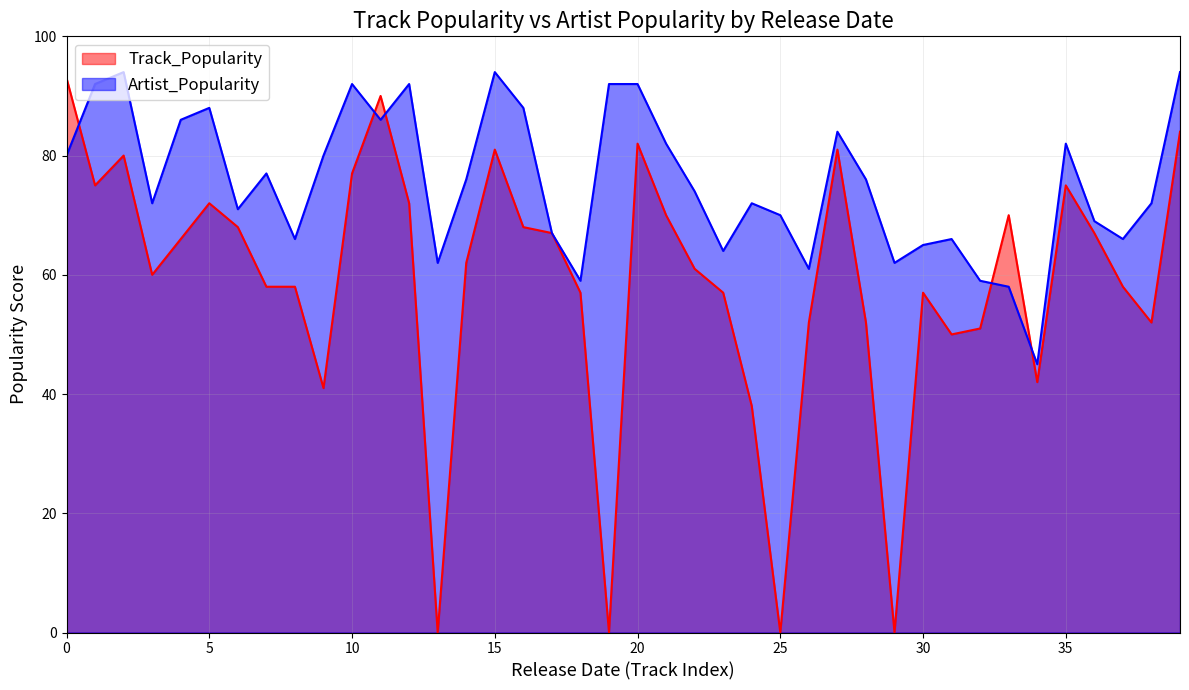

Which category has the lowest value in the Track_Popularity series?

2020-05-01